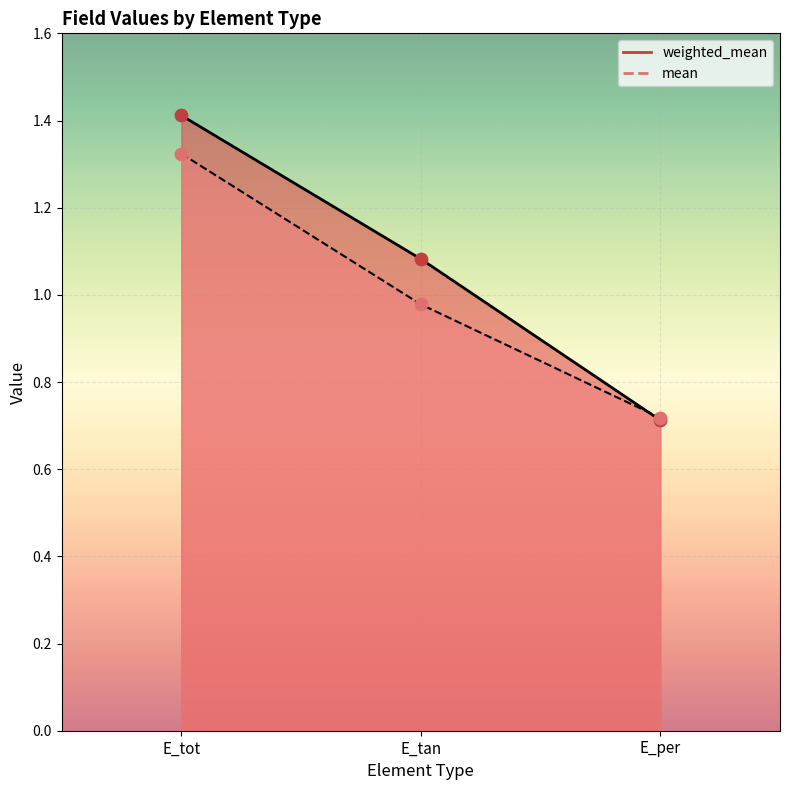

Which series has the largest total across all categories?

weighted_mean